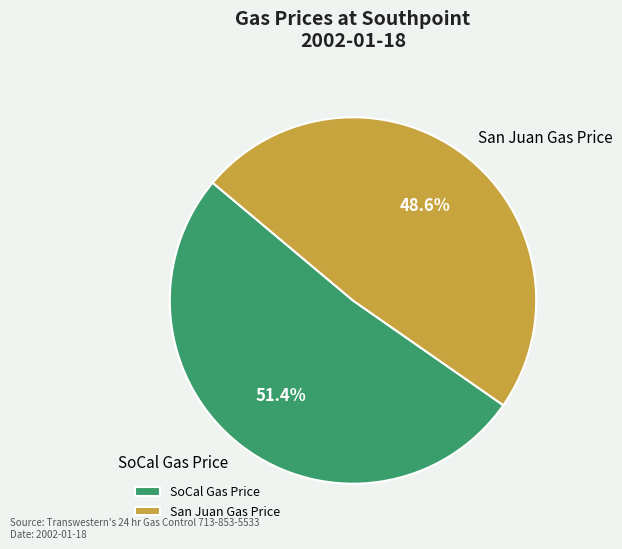

True or false: SoCal Gas Price accounts for 51% of the total.

True